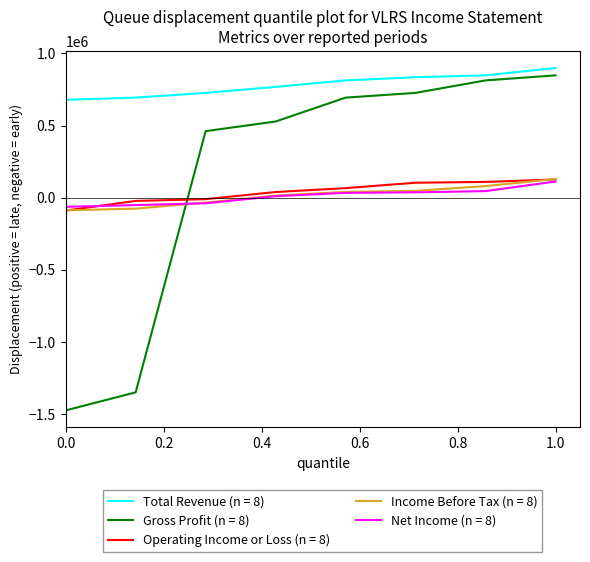

After their last crossing, which series has the higher values: Net Income (n = 8) or Gross Profit (n = 8)?

Gross Profit (n = 8)